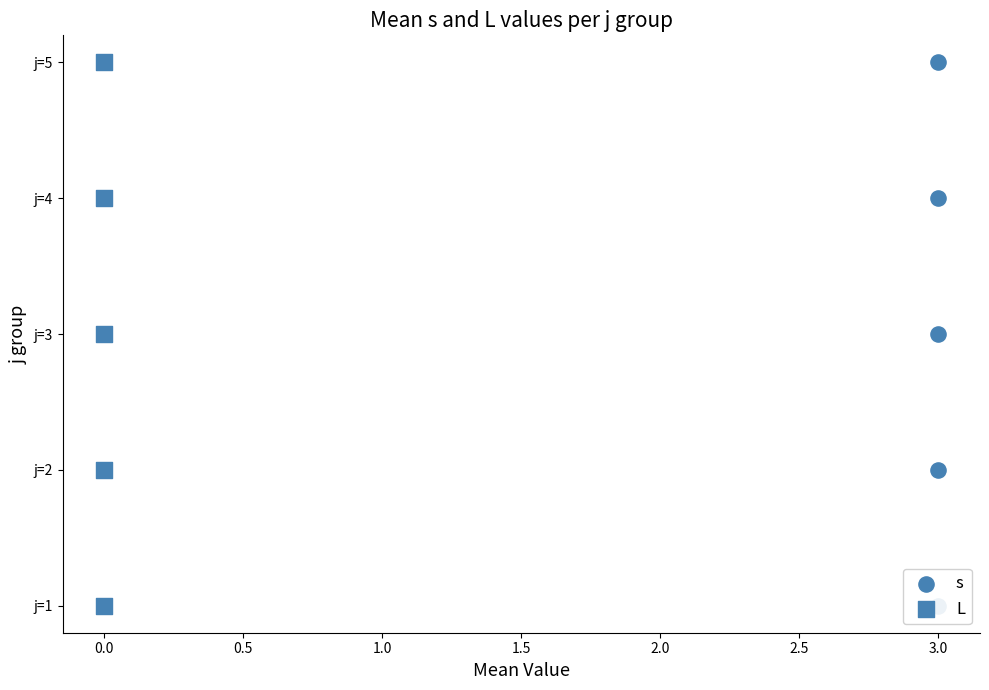

Which series reaches the minimum Y coordinate?

s